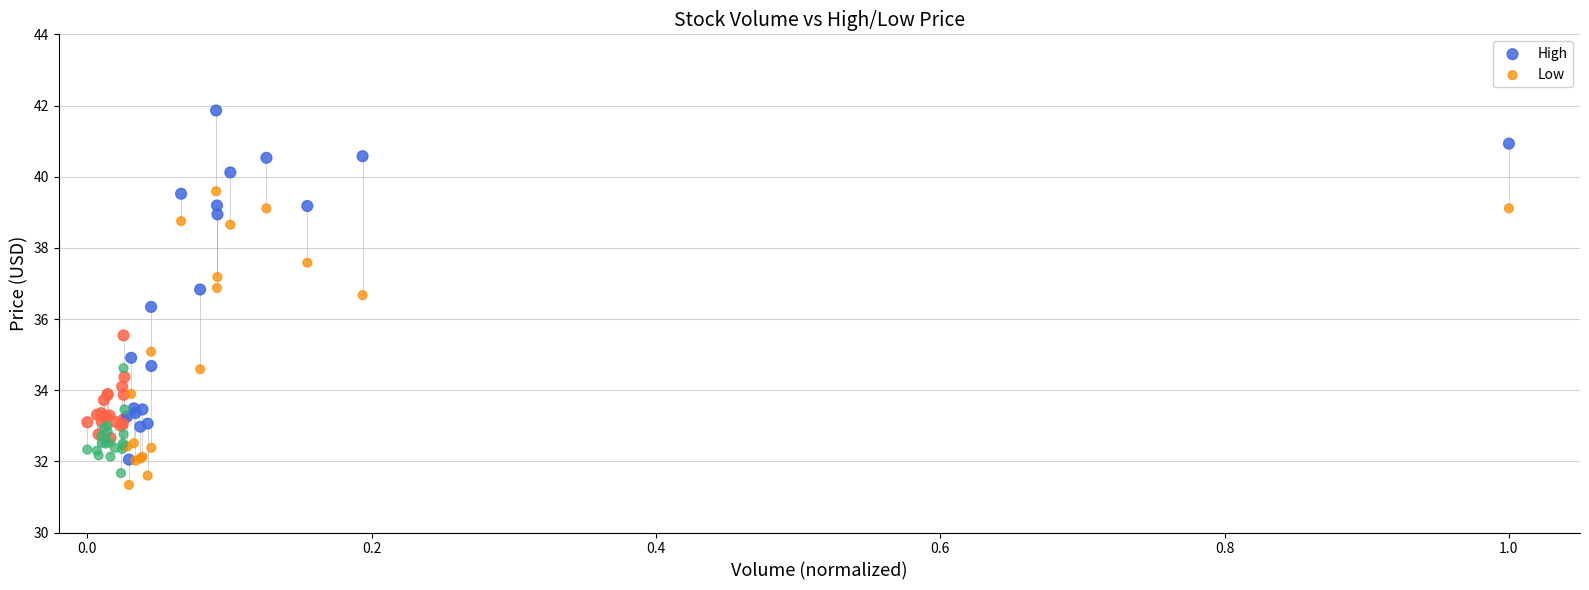

Which series reaches the maximum Y coordinate?

High